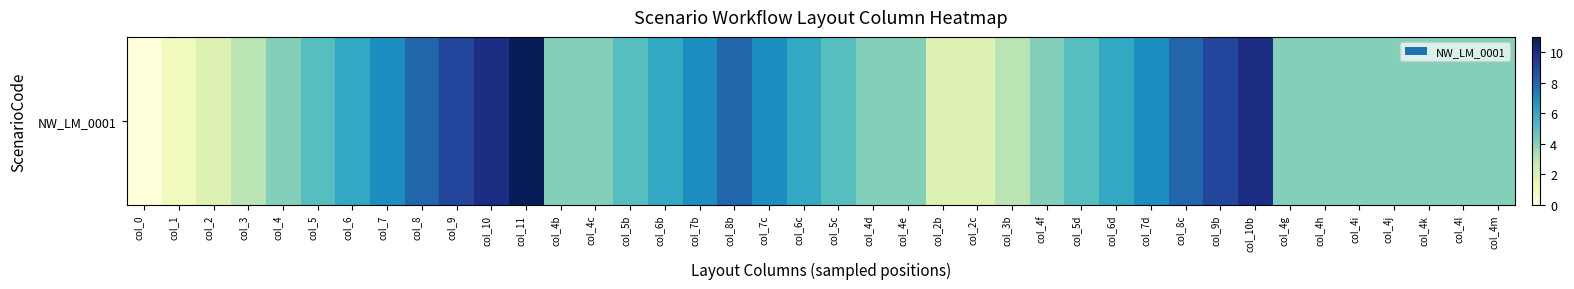

True or false: the data shows 5 at col_5c.

True